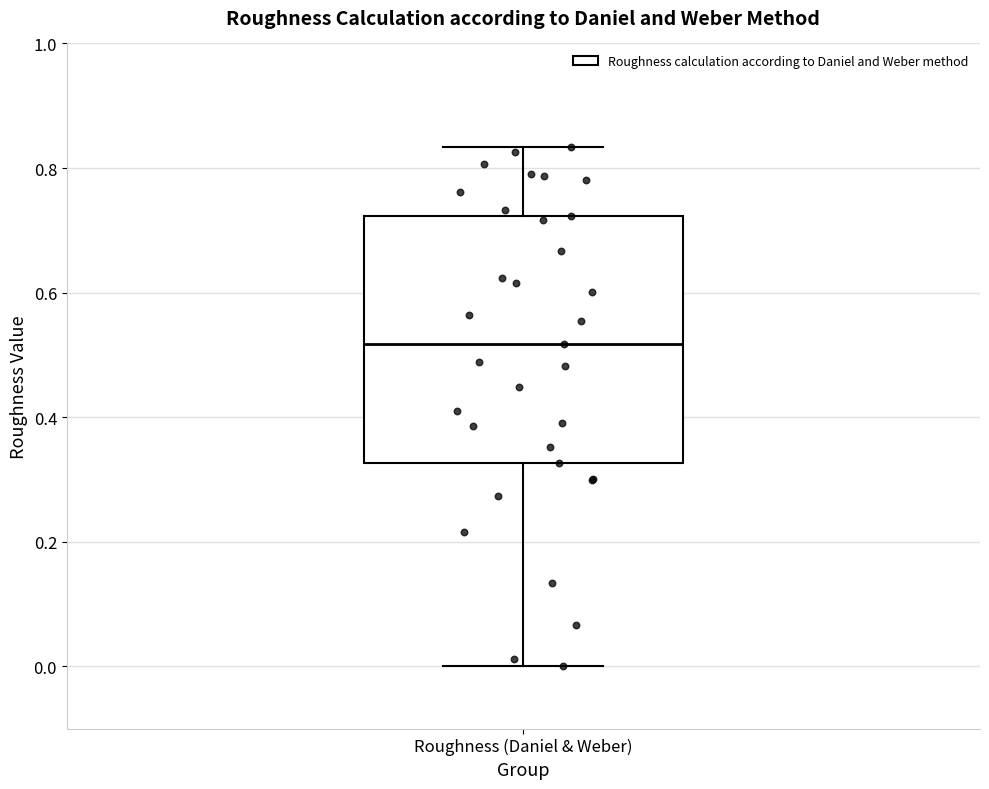

Read this box plot against the y-axis: the position of the median line, the range covered by the box, and the ends of both whiskers. The values are not printed on the chart, so give them approximately, as read against the axis.

median 0.52, box 0.32 to 0.72, whiskers 0.00 to 0.84